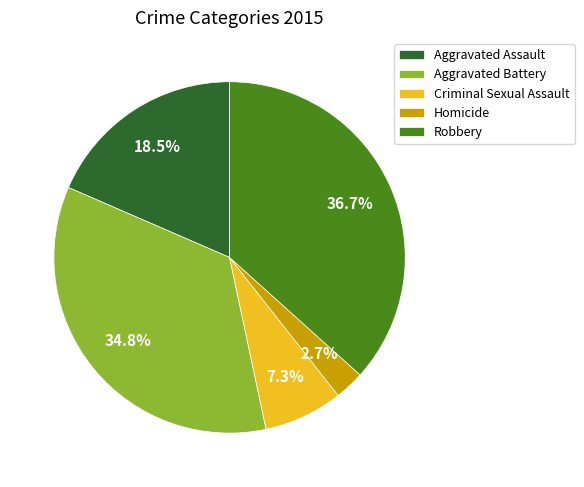

What is the smallest slice in the pie chart?

Homicide